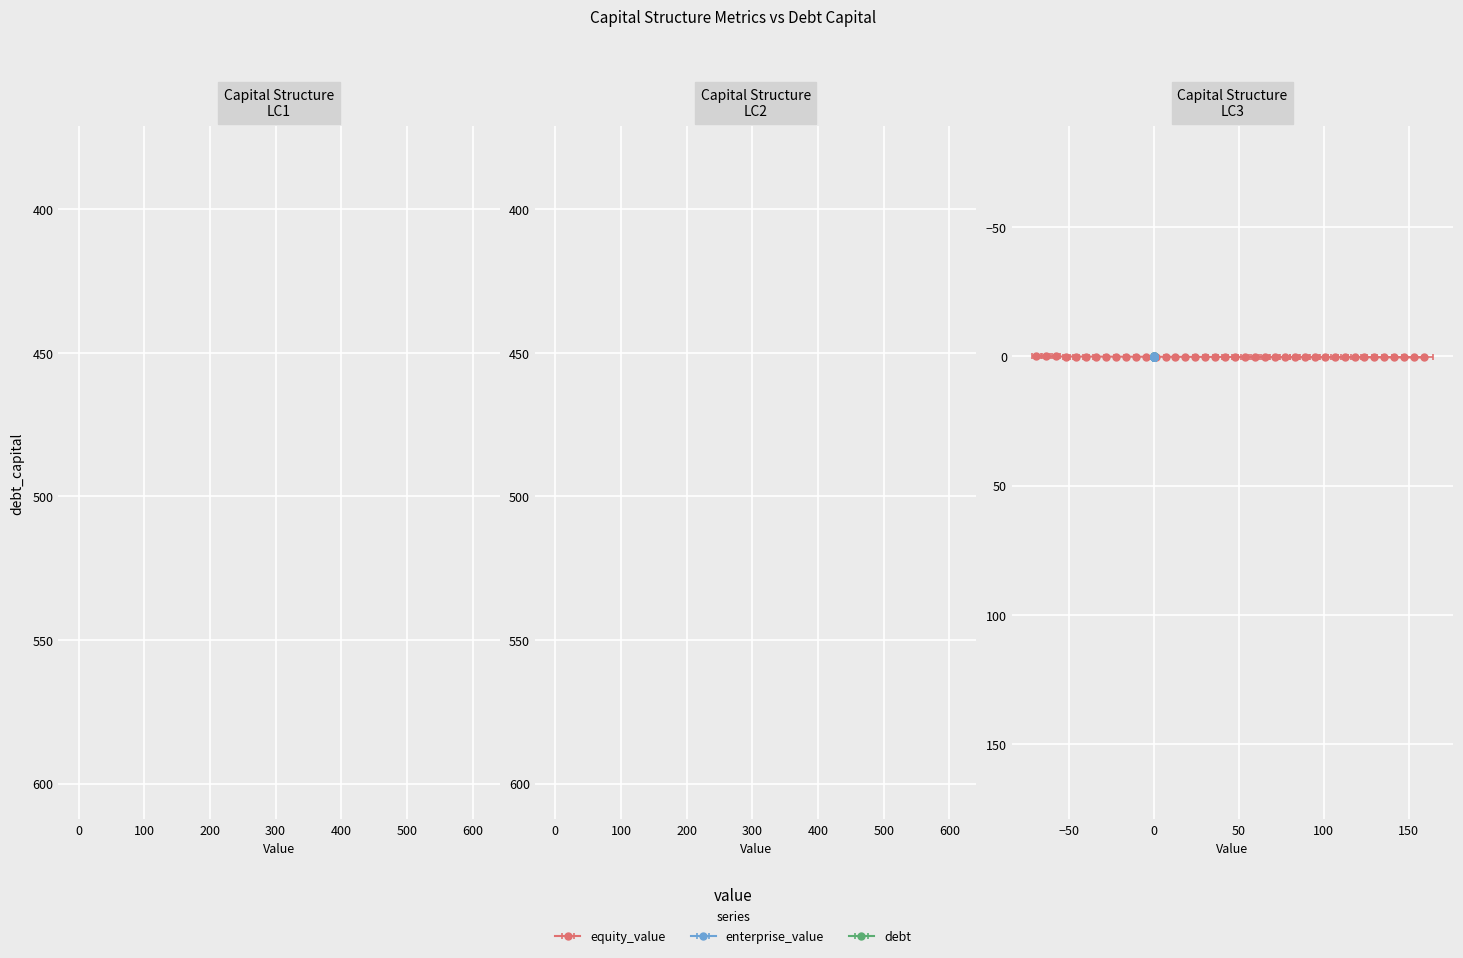

True or false: debt_issued and debt_capital cross at least once.

False